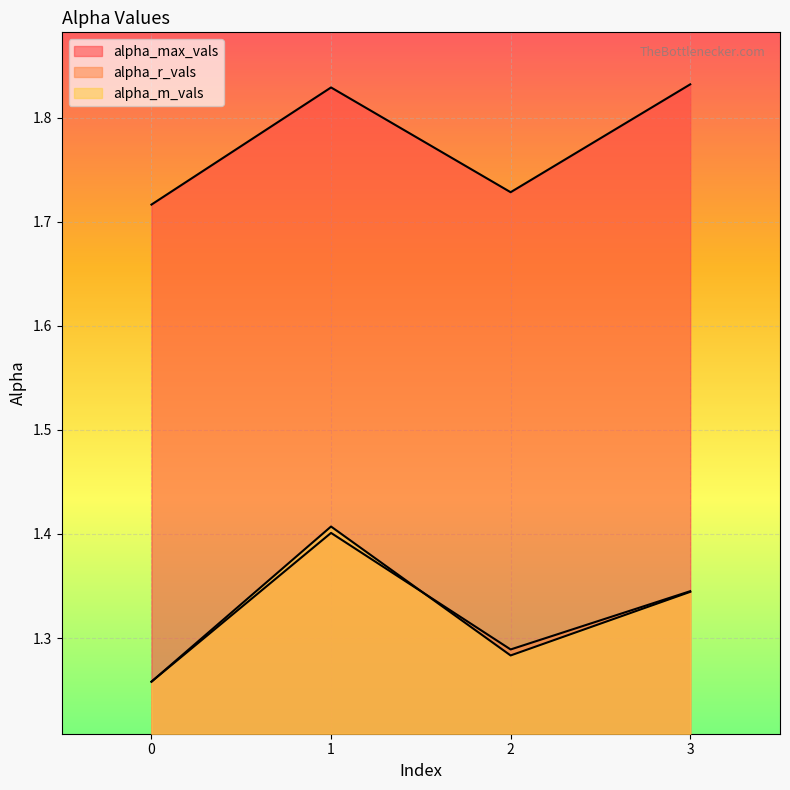

Reading right to left, extract all data points from this chart.

alpha_max_vals: 1.8	1.7	1.8	1.7
alpha_r_vals: 1.3	1.3	1.4	1.3
alpha_m_vals: 1.3	1.3	1.4	1.3